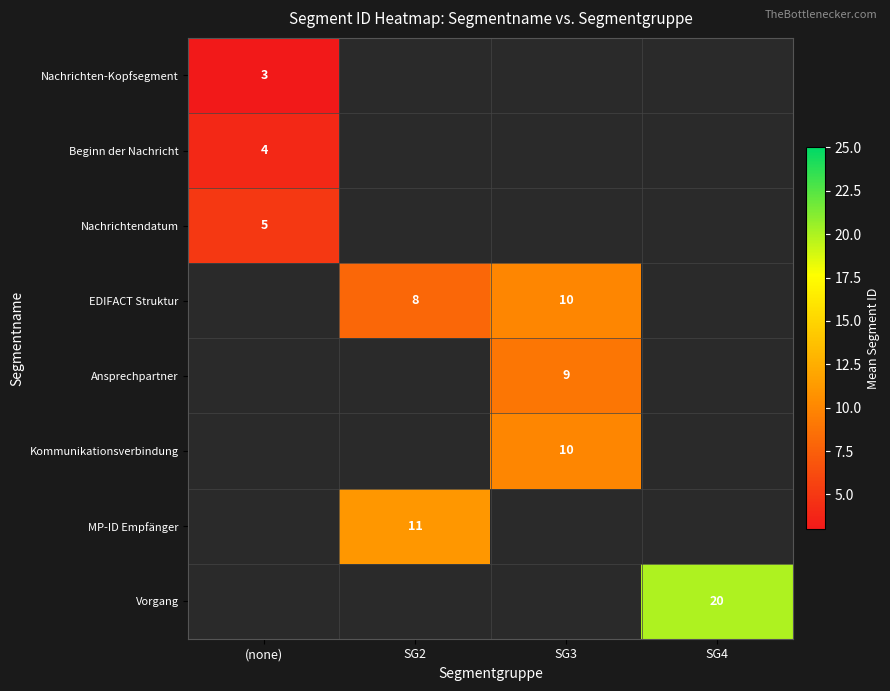

The Nachrichtendatum series shows 5 at (none). True or false?

True